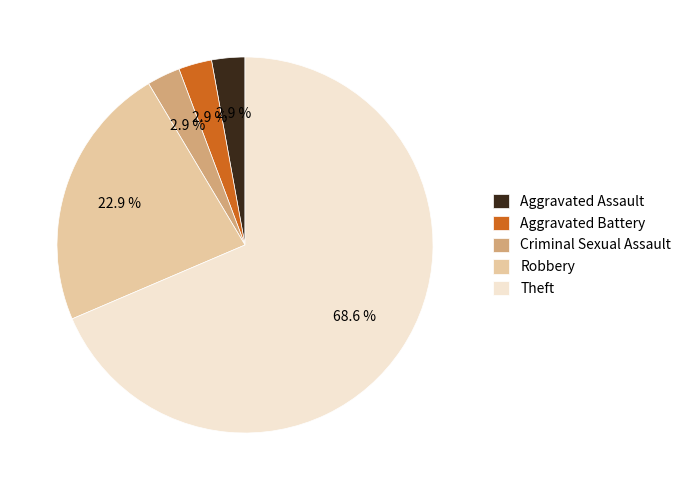

Between Theft and Aggravated Battery, which is larger?

Theft